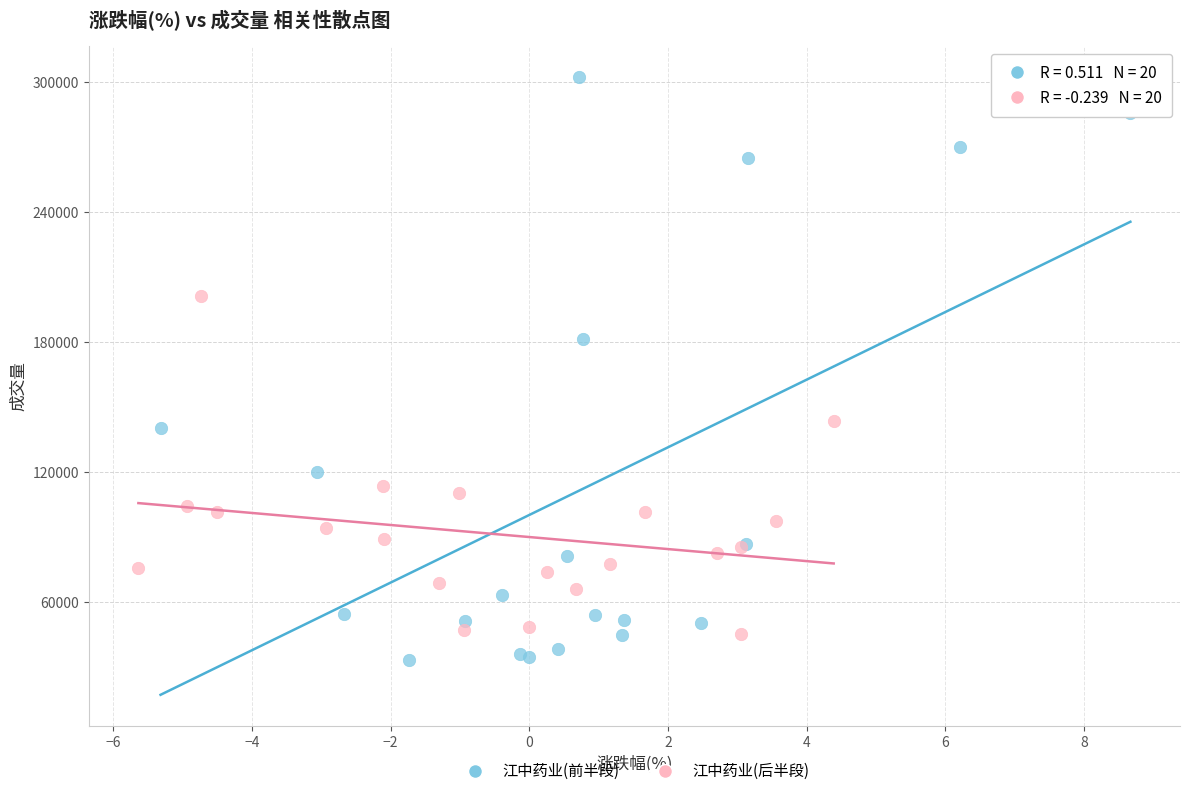

Which series has the largest Y range (max minus min)?

江中药业(前半段)